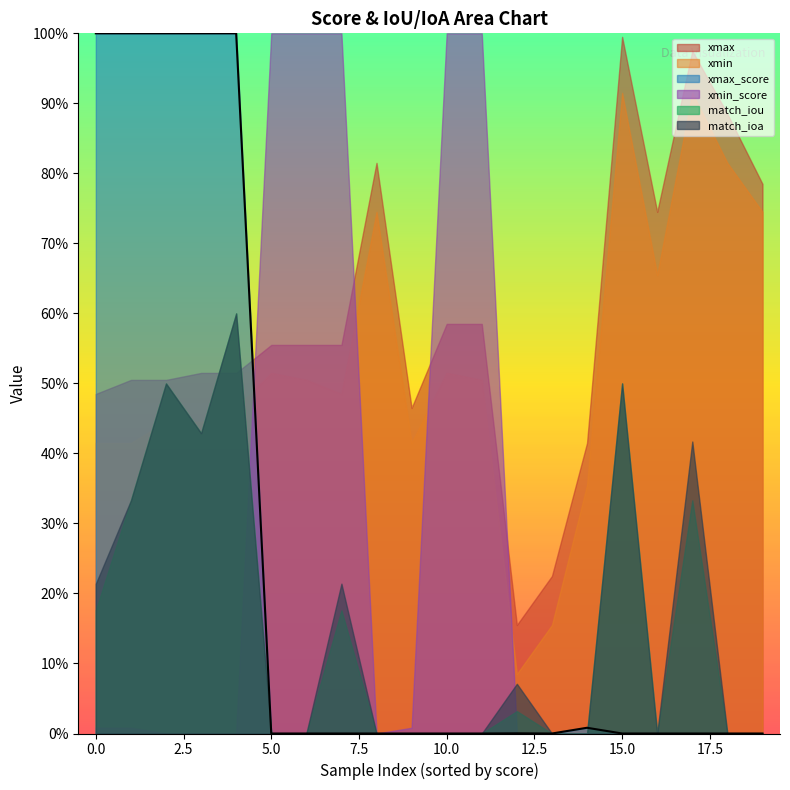

At how many categories does at least one series exceed 0?

20